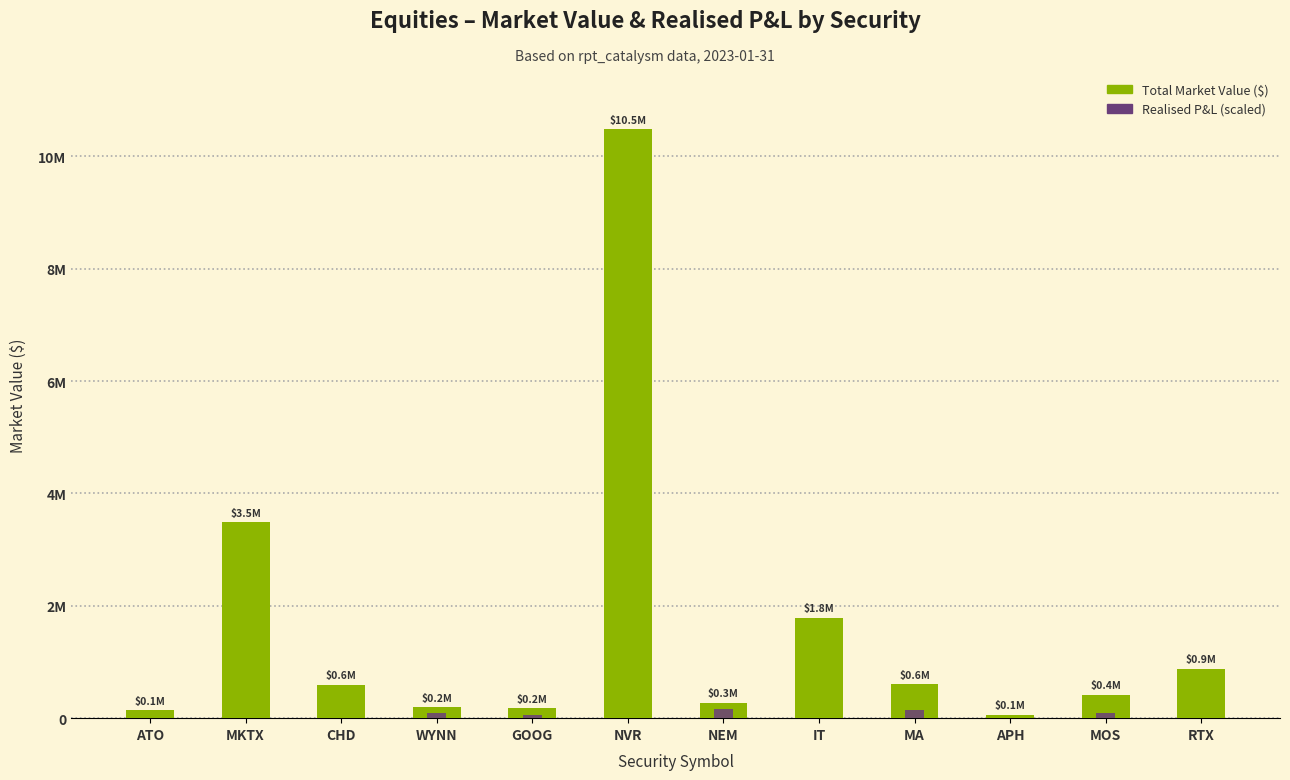

Rank the series by their average value, from highest to lowest.

Total Market Value ($), Realised P&L (scaled)